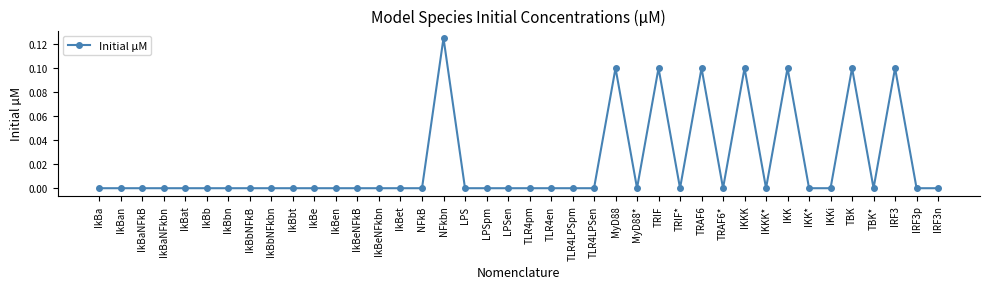

Which label corresponds to the largest value in the chart?

NFkbn